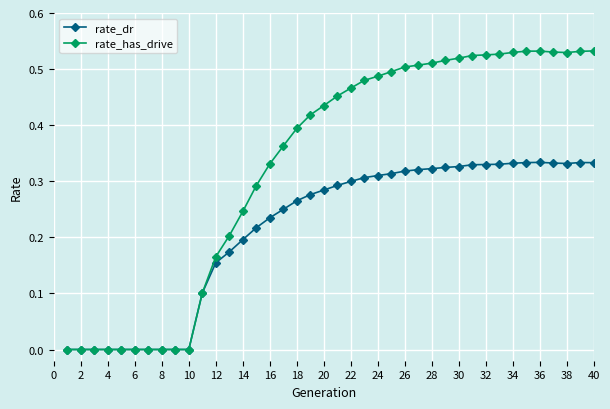

Which series has the largest total across all categories?

rate_has_drive